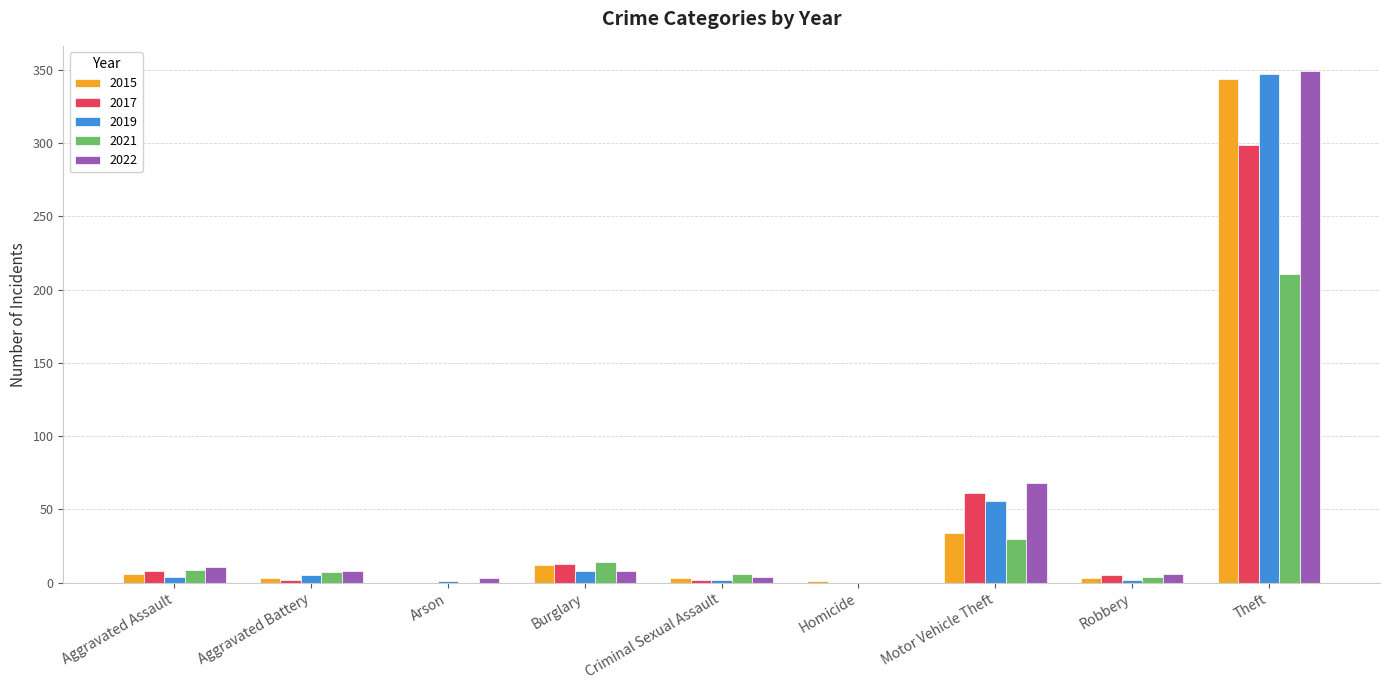

The 2022 series shows 68 at Motor Vehicle Theft. True or false?

True